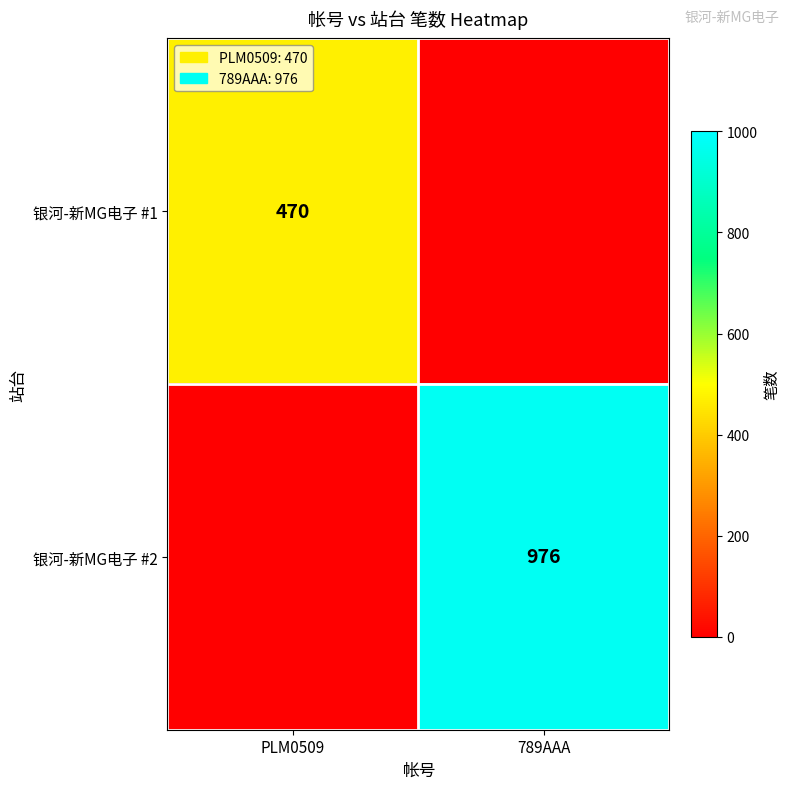

Is it true that 银河-新MG电子 #1 equals 470 at PLM0509?

True